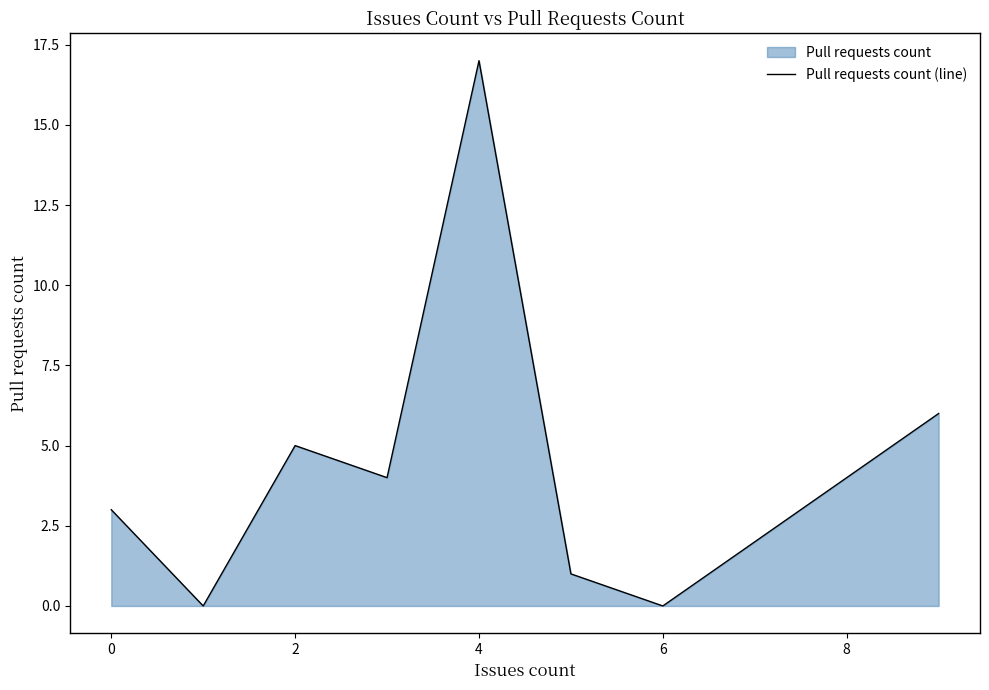

What is the sum of all values?

36